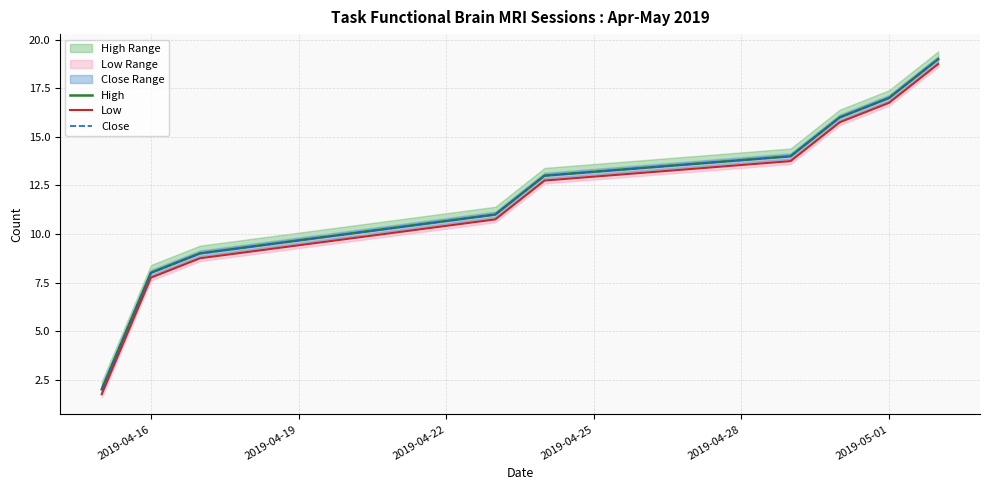

True or false: Close has a value of 3.8 at 2019-04-28.

False